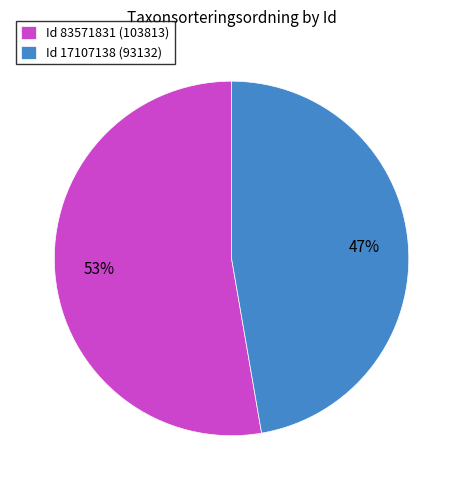

Between Id 83571831 (103813) and Id 17107138 (93132), which is larger?

Id 83571831 (103813)